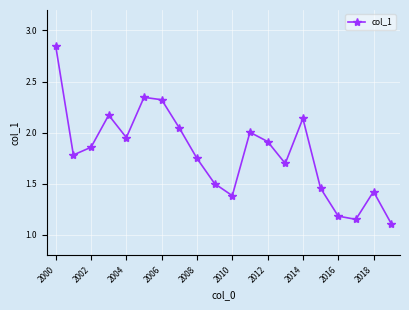

What is the average value?

1.8